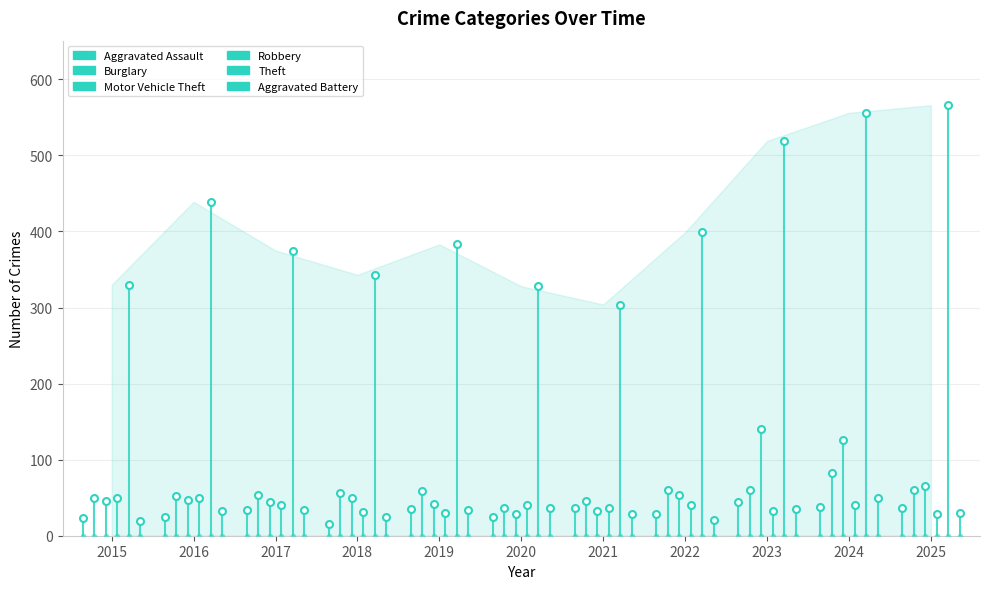

What is the sum of all Theft values?

330